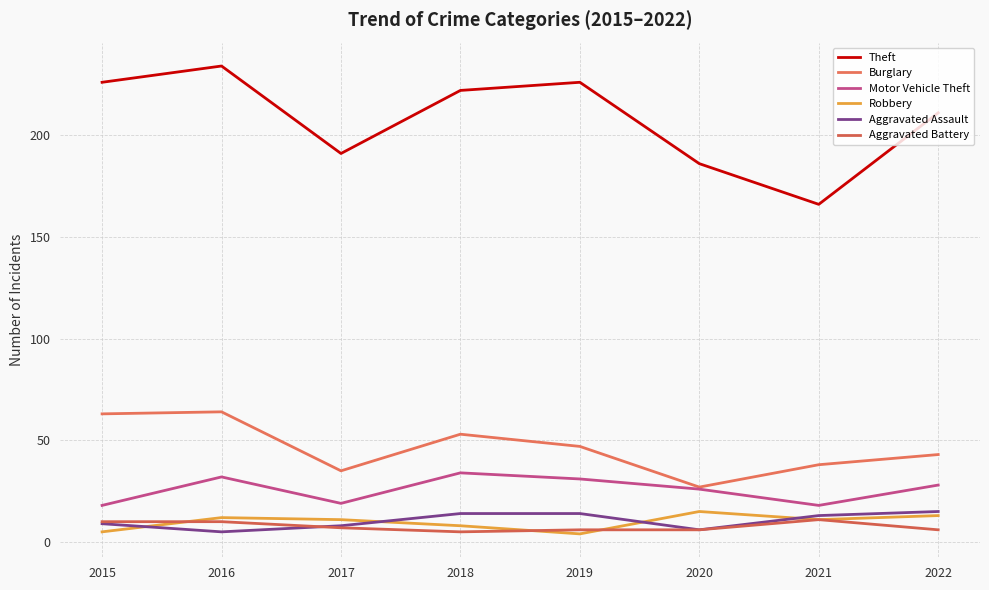

Which series has the largest total across all categories?

Theft